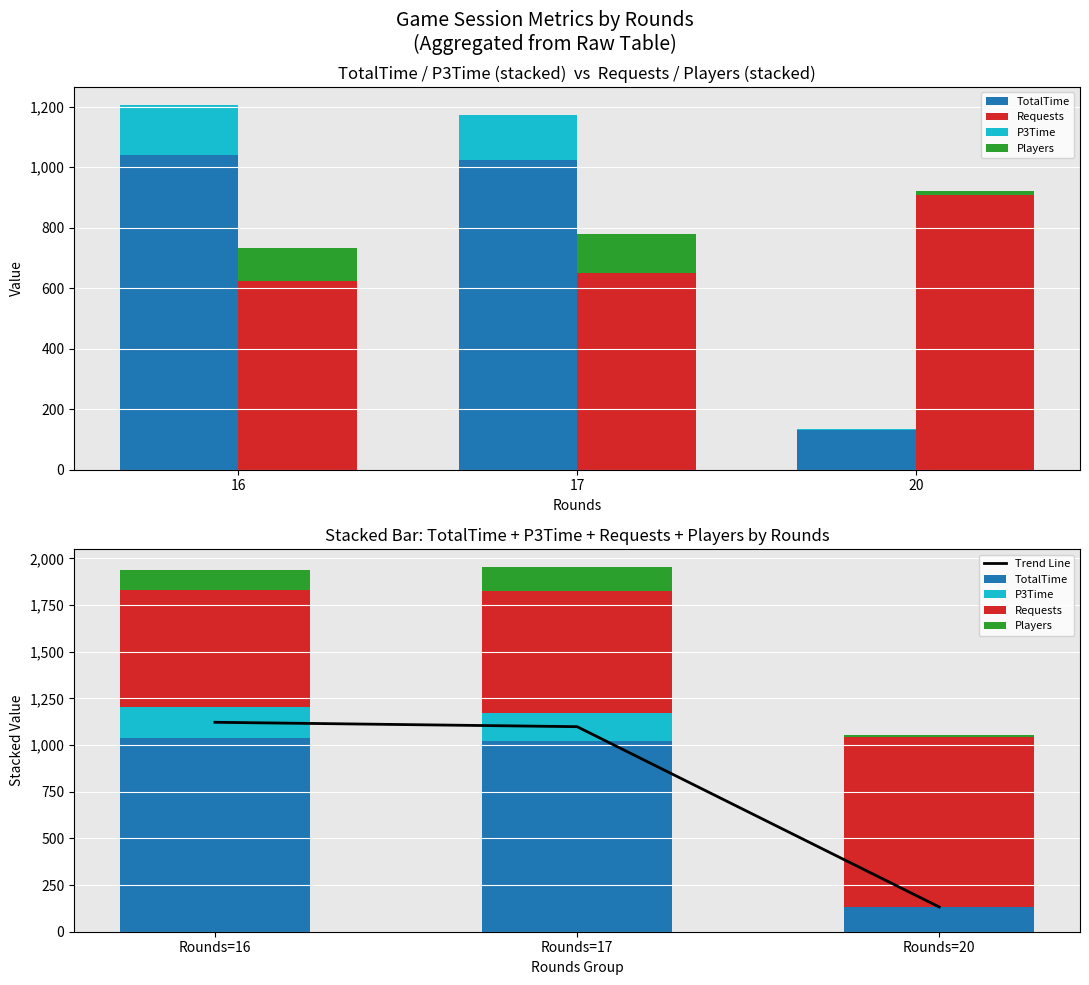

Are the bars grouped side by side (vs. stacked)?

Yes